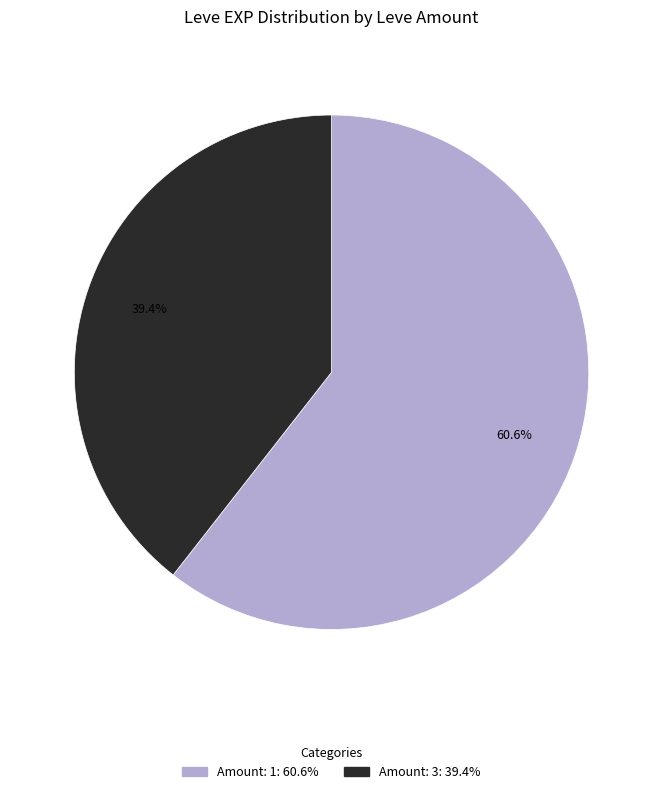

Does any single category account for the majority?

Yes